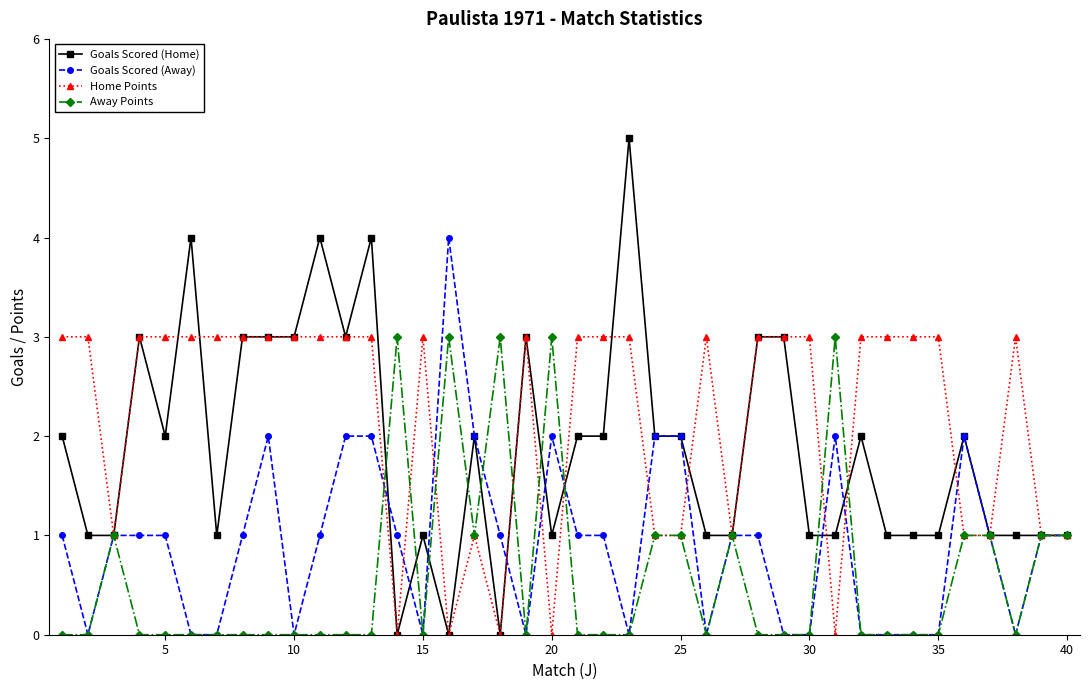

How many series are shown in this chart?

4